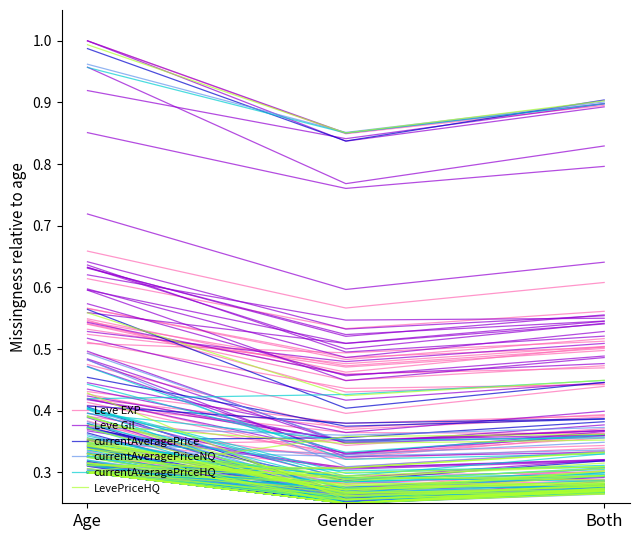

What is the average value of the currentAveragePriceHQ series?

0.3